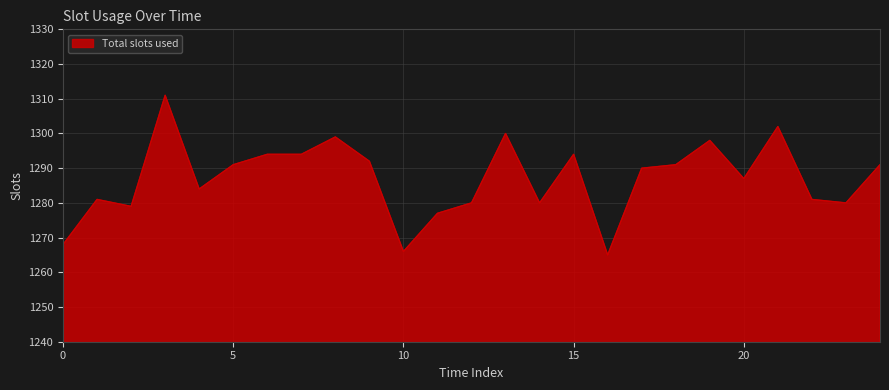

What is the greatest value displayed?

1311